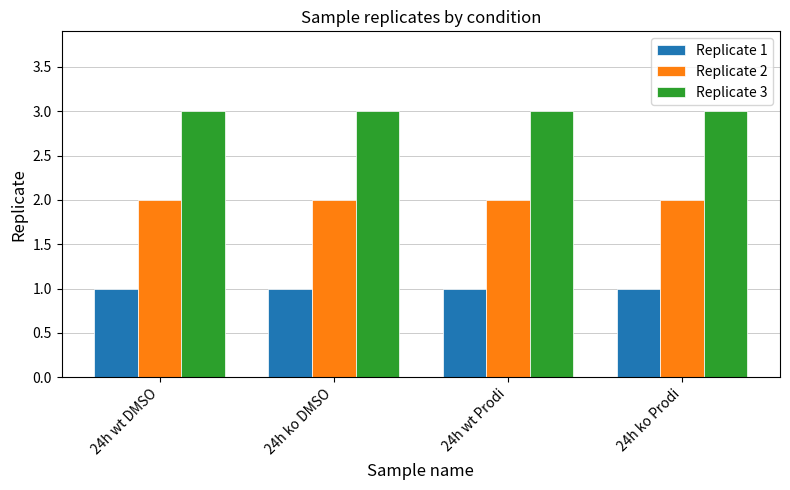

How many groups of bars are there?

4